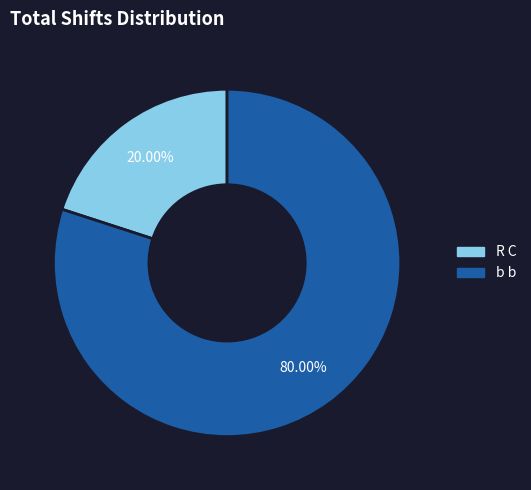

Rank the categories by value from highest to lowest.

b b, R C